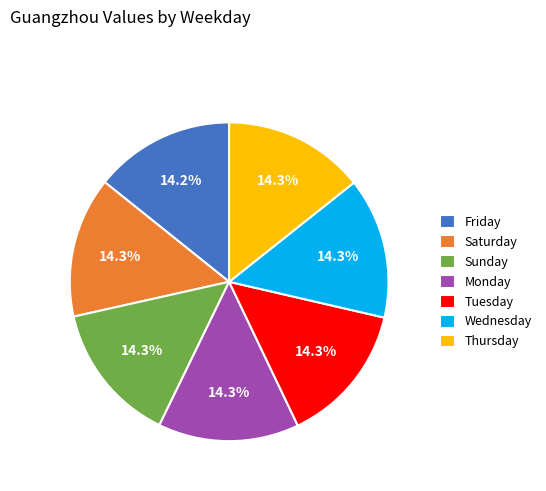

To the nearest percent, what is the combined percentage of Wednesday and Tuesday?

29%